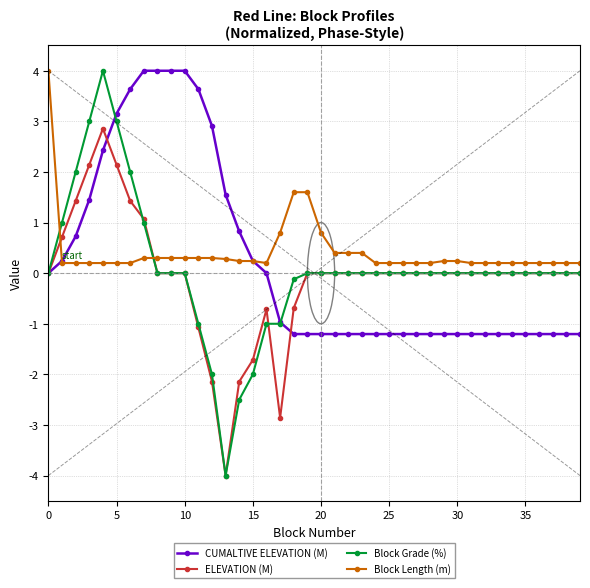

Which series has the widest spread of values?

Block Grade (%)